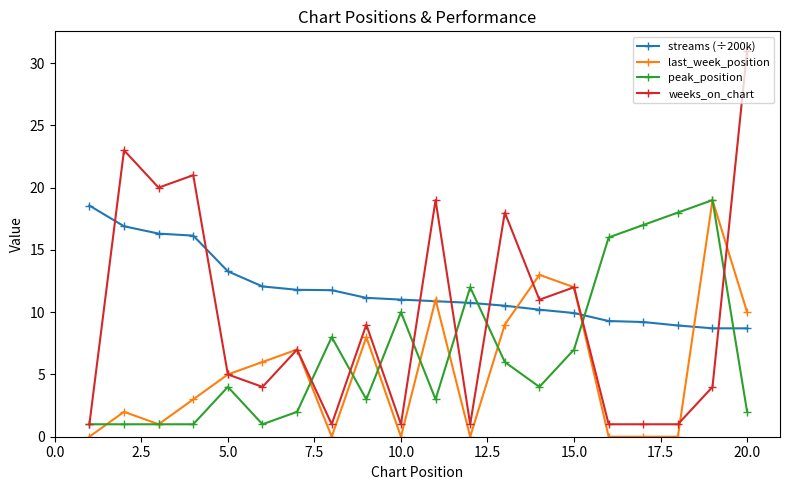

What are all the series names shown in the legend?

streams (÷200k), last_week_position, peak_position, weeks_on_chart